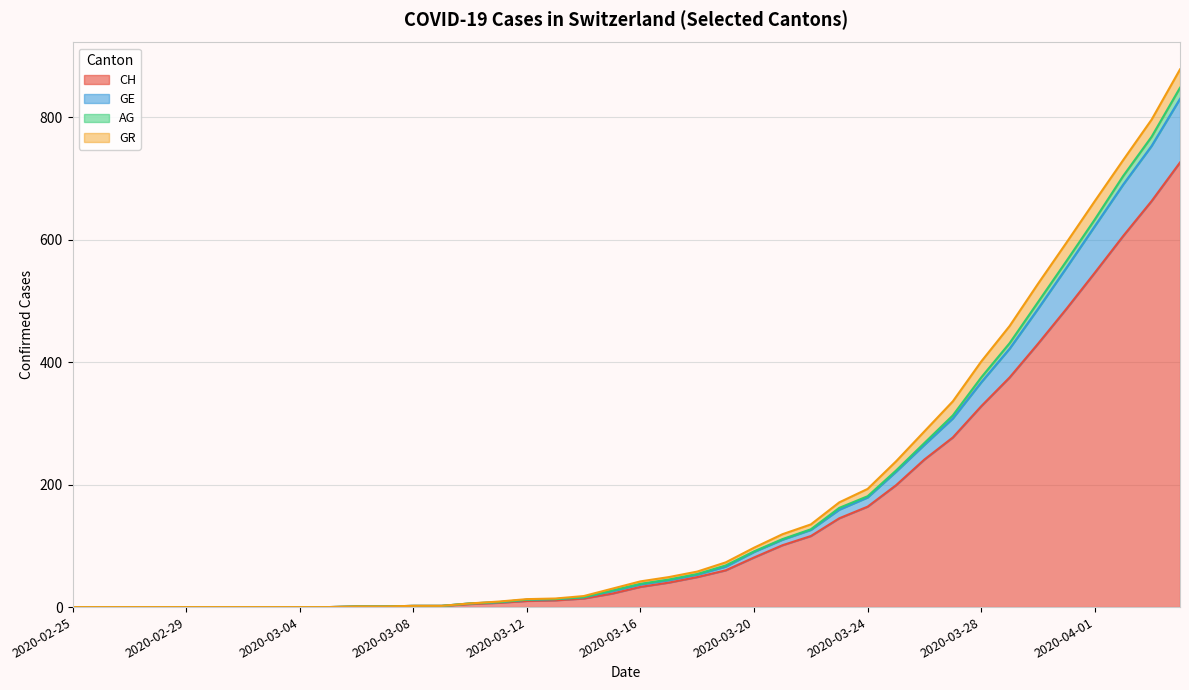

What position from the right is 2020-03-19?

17